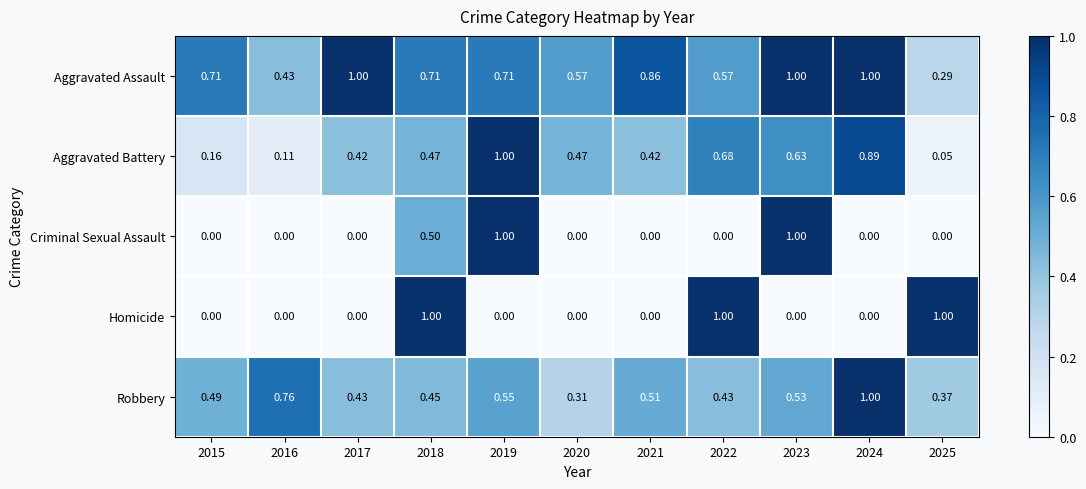

At how many categories does at least one series exceed 0?

11